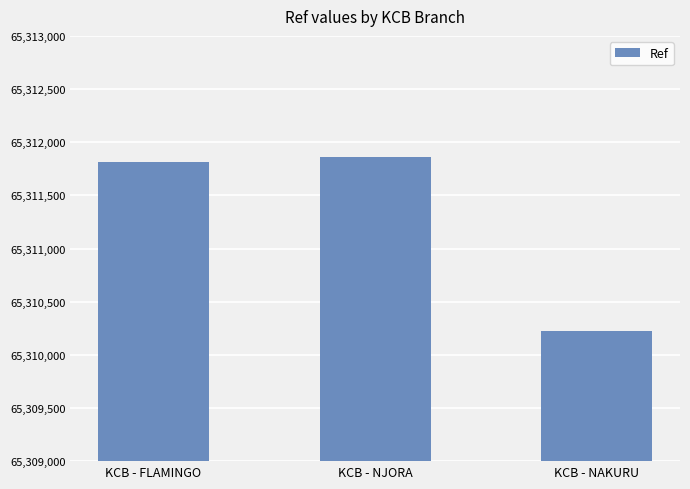

What is the ratio of the value at KCB - NAKURU to the value at KCB - FLAMINGO?

1.0